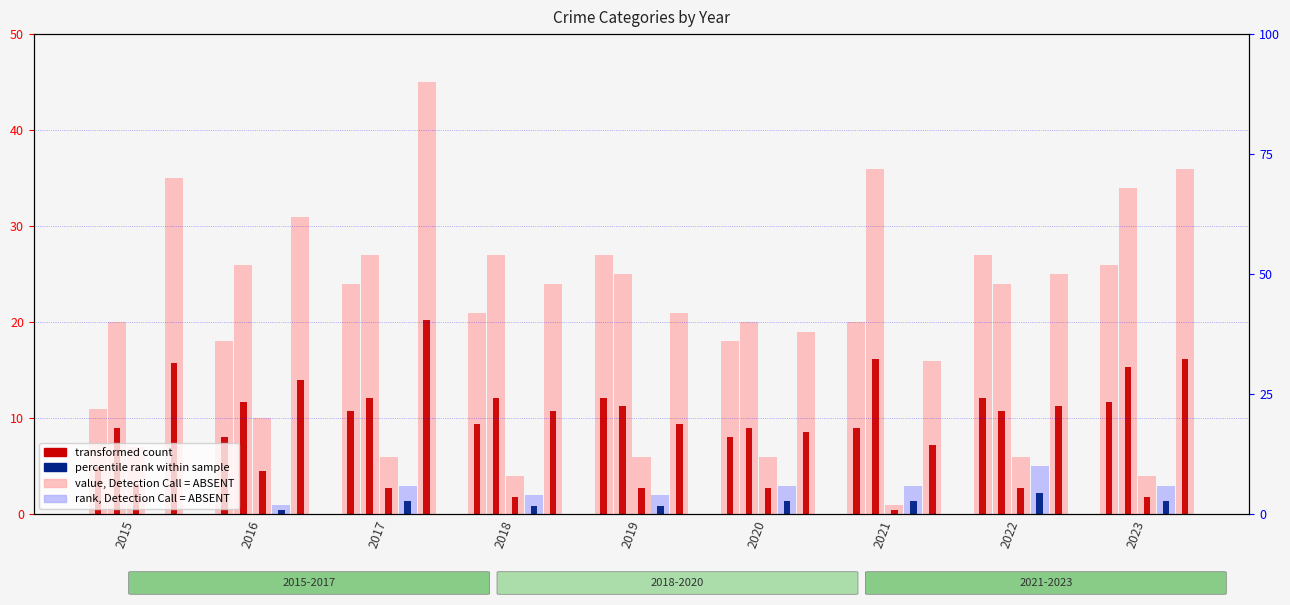

Is it true that Criminal Sexual Assault equals 10 at 2020?

False